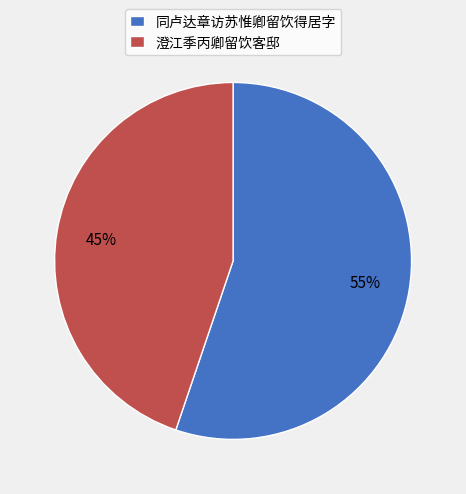

Is the sum of 同卢达章访苏惟卿留饮得居字 and 澄江季丙卿留饮客邸 greater than half?

Yes